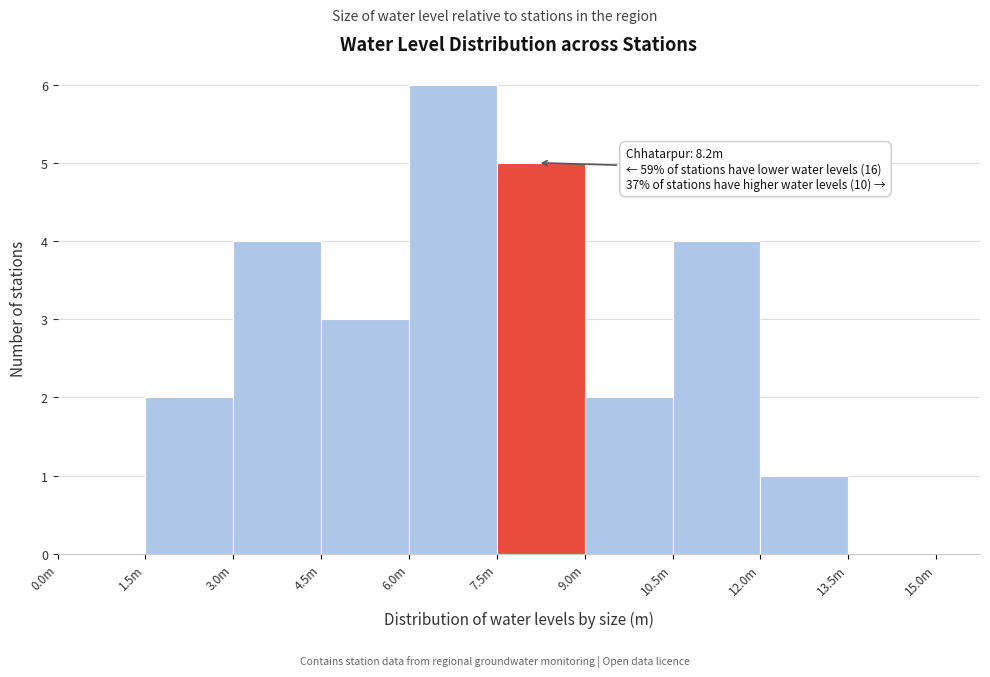

Reading left to right, what are all the values shown in this chart?

0.0m=0	1.5m=2	3.0m=4	4.5m=3	6.0m=6	7.5m=5	9.0m=2	10.5m=4	12.0m=1	13.5m=0